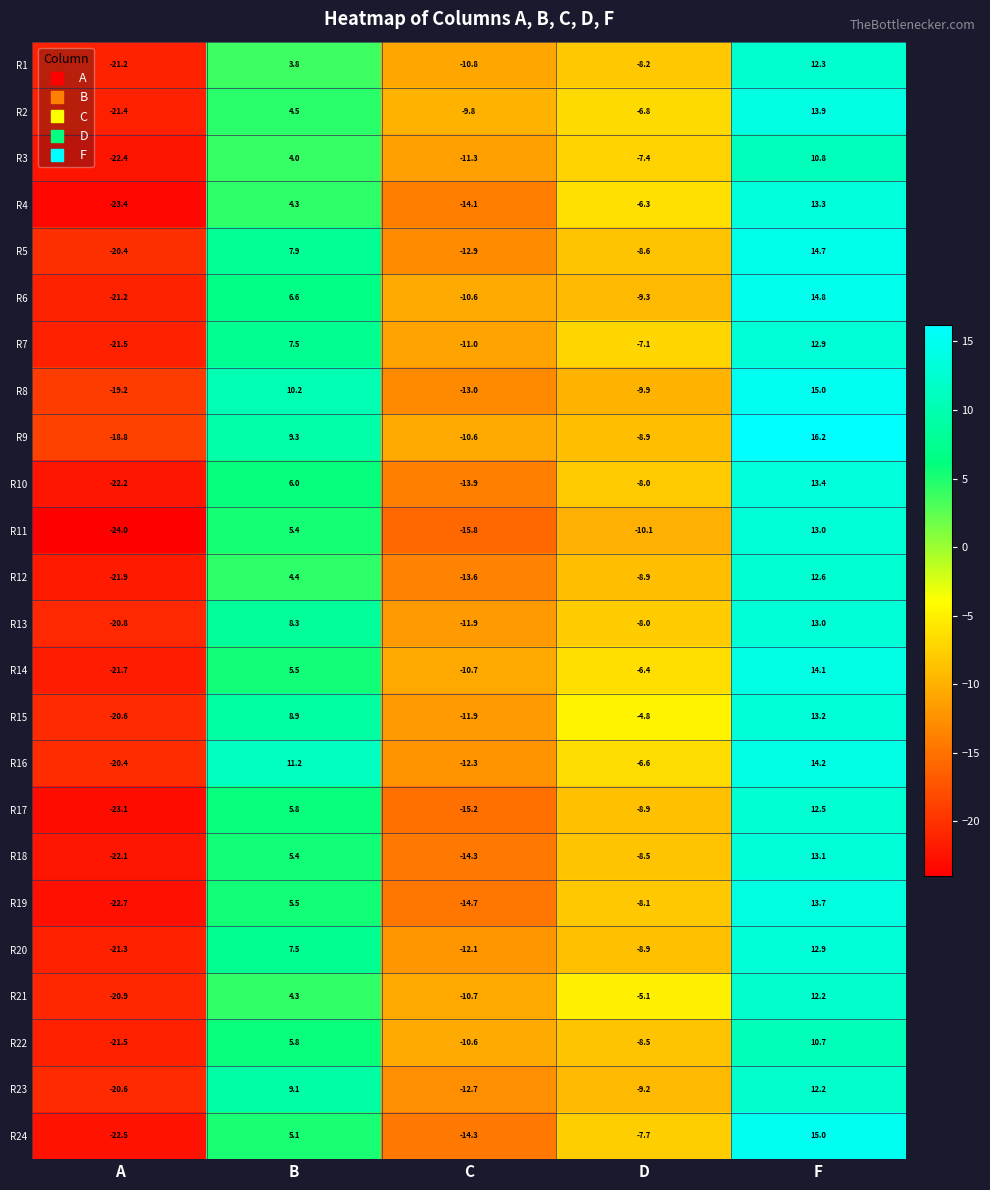

Read the R4 value at F.

13.3